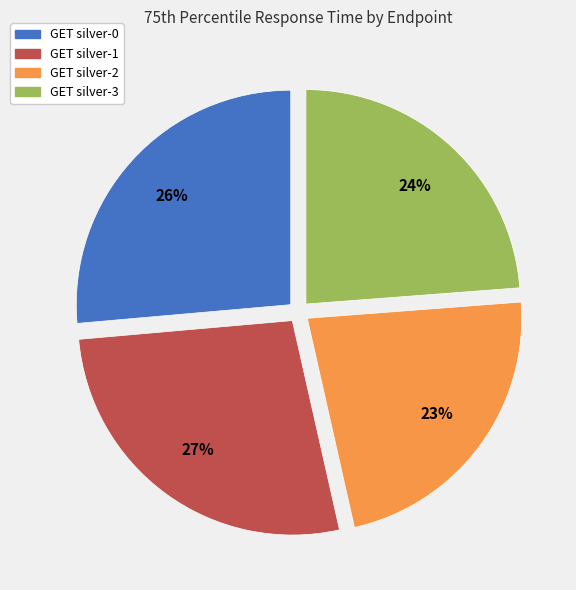

To the nearest percent, what is the combined percentage of GET silver-1 and GET silver-2?

50%